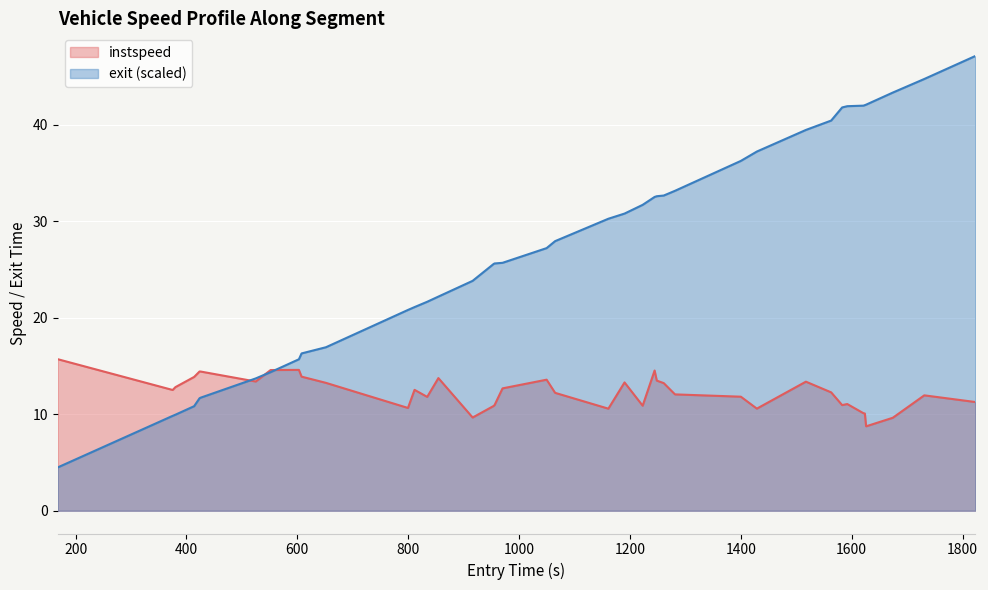

Which series has the largest total across all categories?

exit (scaled)